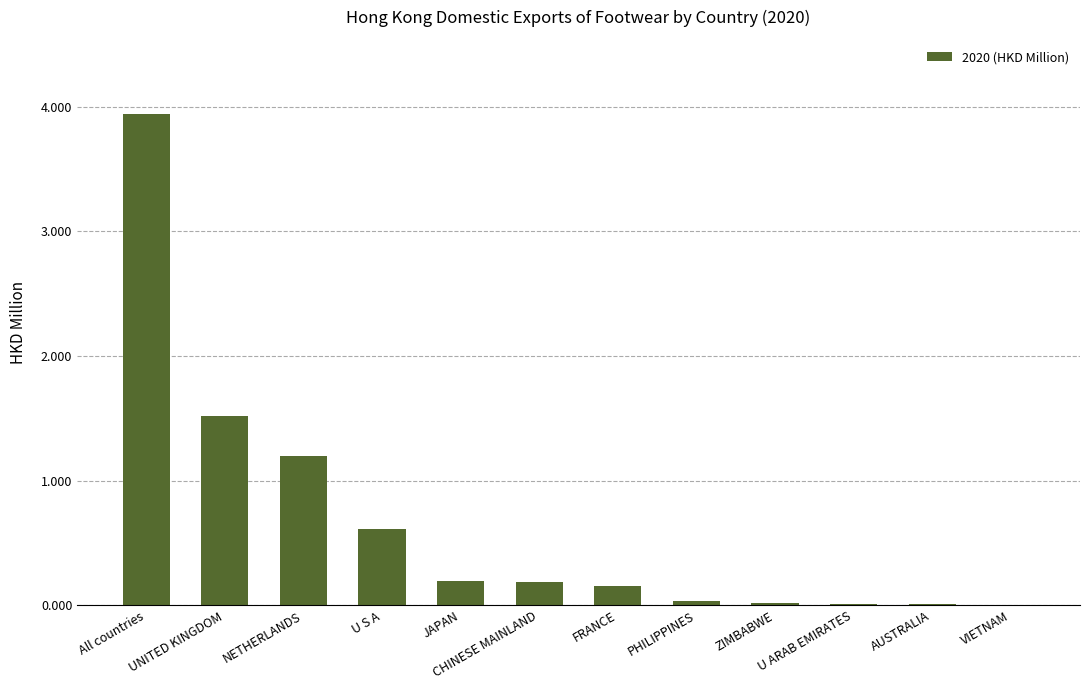

The value at JAPAN is 0.2. True or false?

True